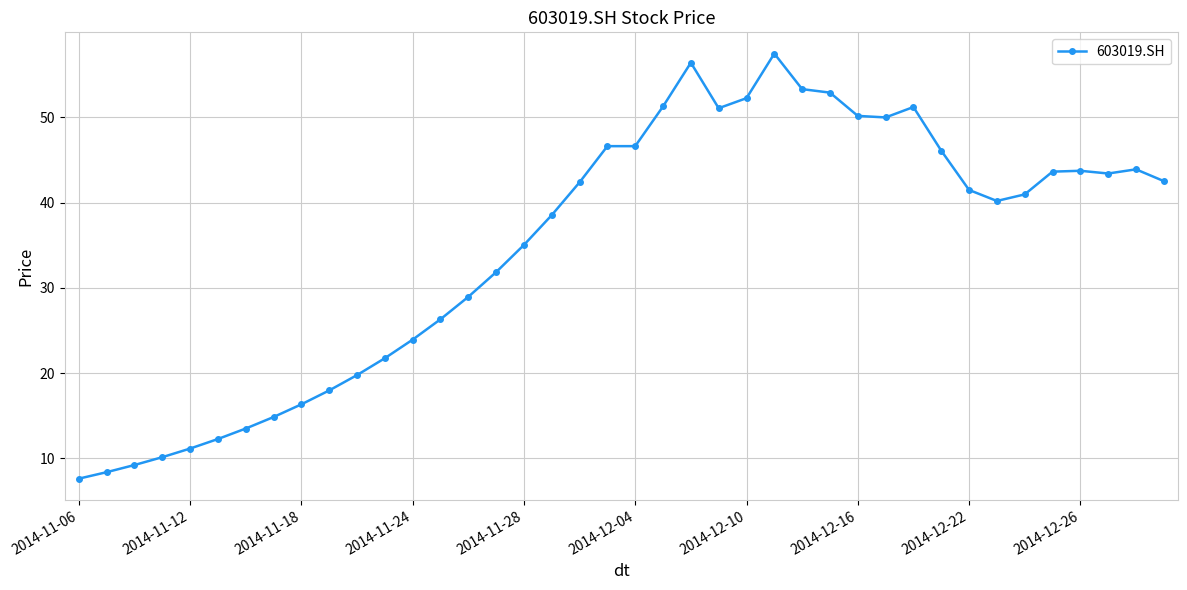

What is the value of the 1st point from the left?

7.6